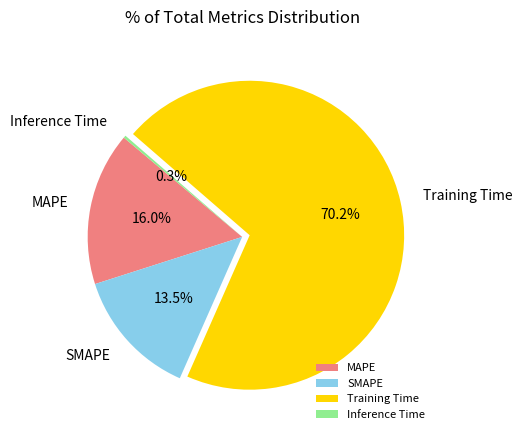

To the nearest percent, what is the difference between the SMAPE and Training Time slice percentages?

57%